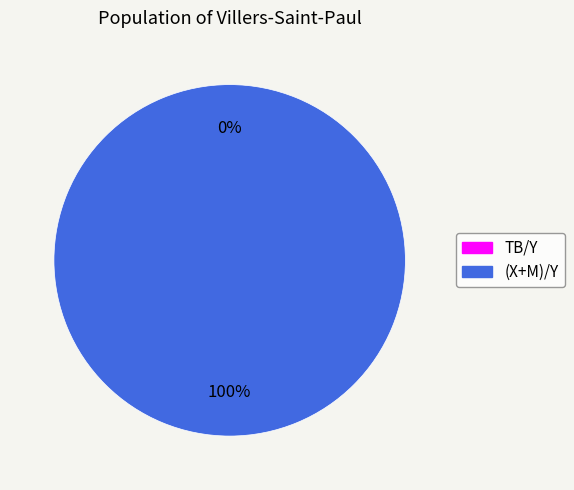

Do (X+M)/Y and TB/Y together represent more than half of the pie?

Yes